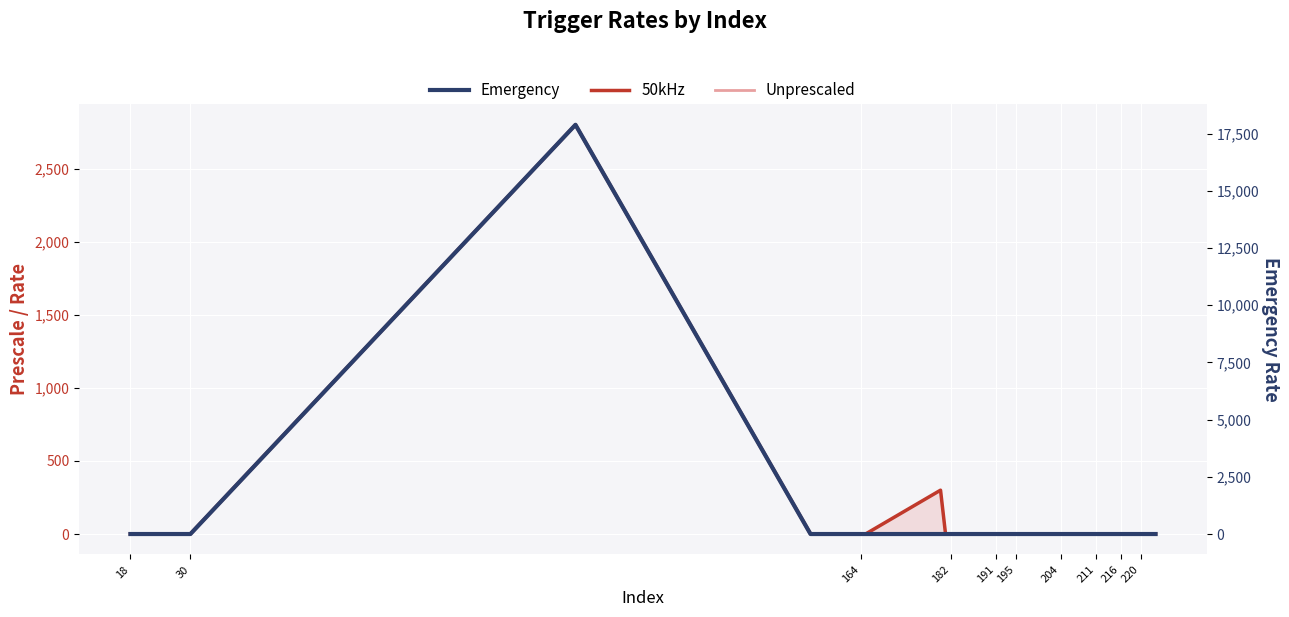

At how many categories does at least one series exceed 704?

1